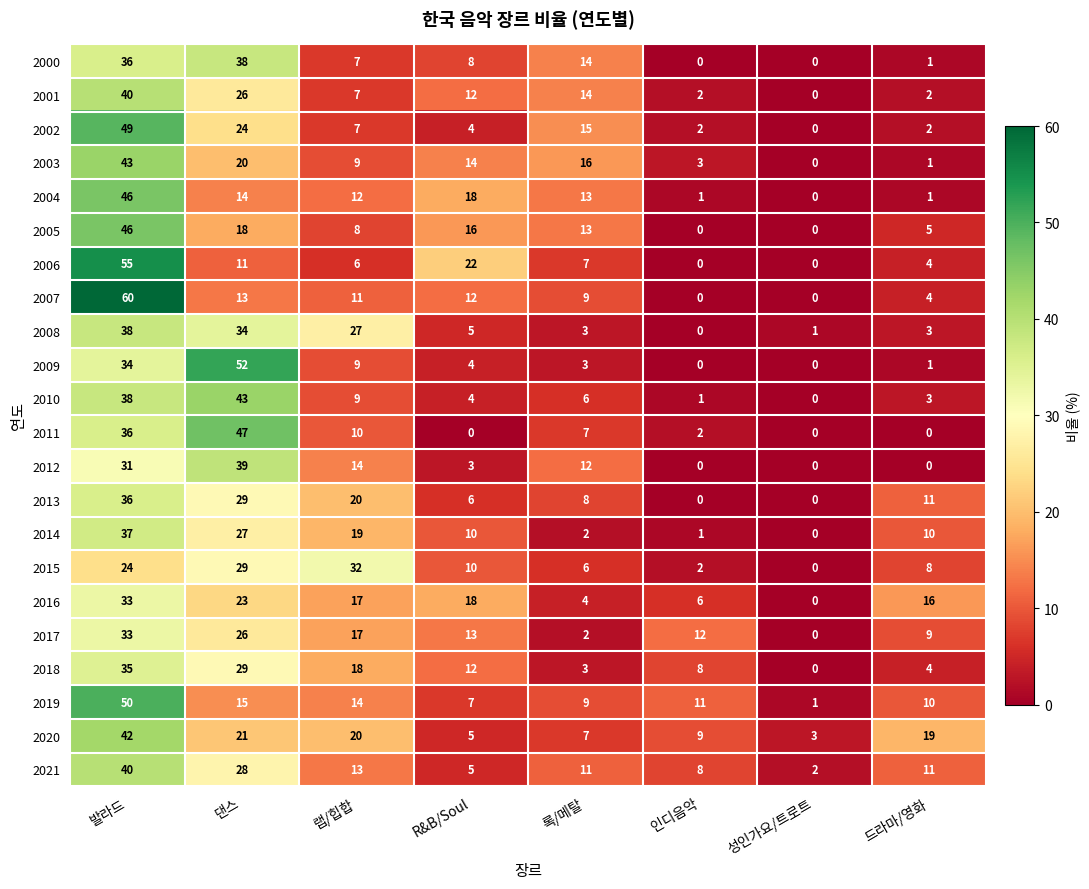

Which series has the largest total across all categories?

2020